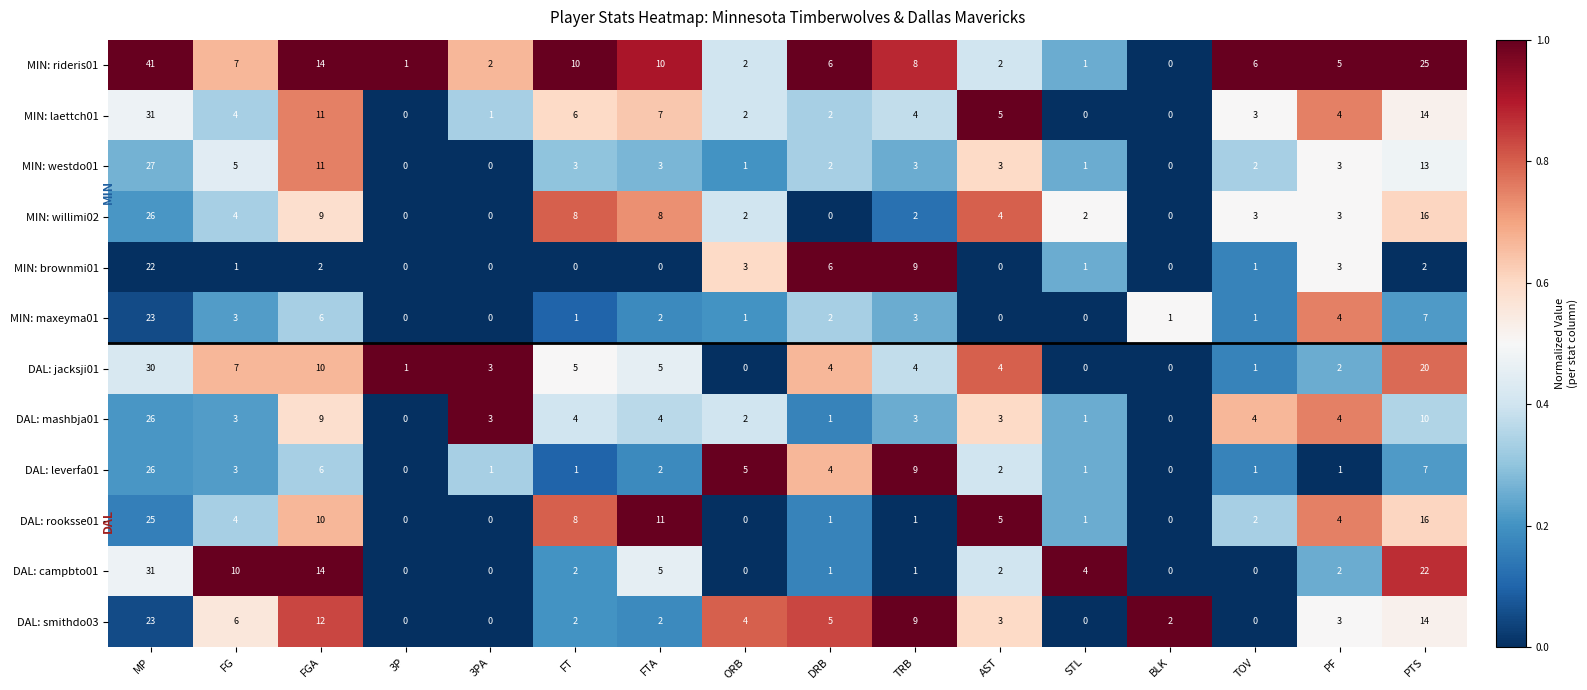

At how many categories does at least one series exceed 0?

16